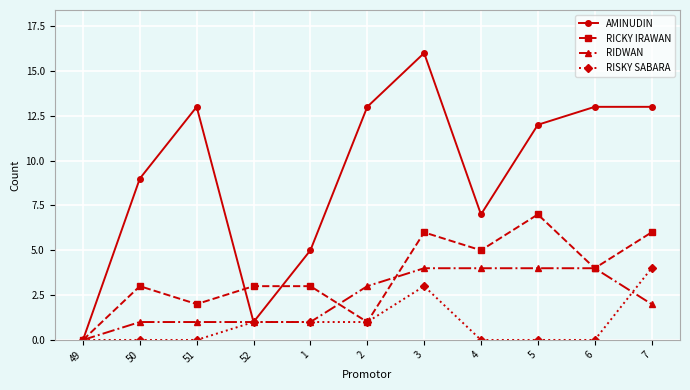

Is it true that RIDWAN equals 1 at 1?

True